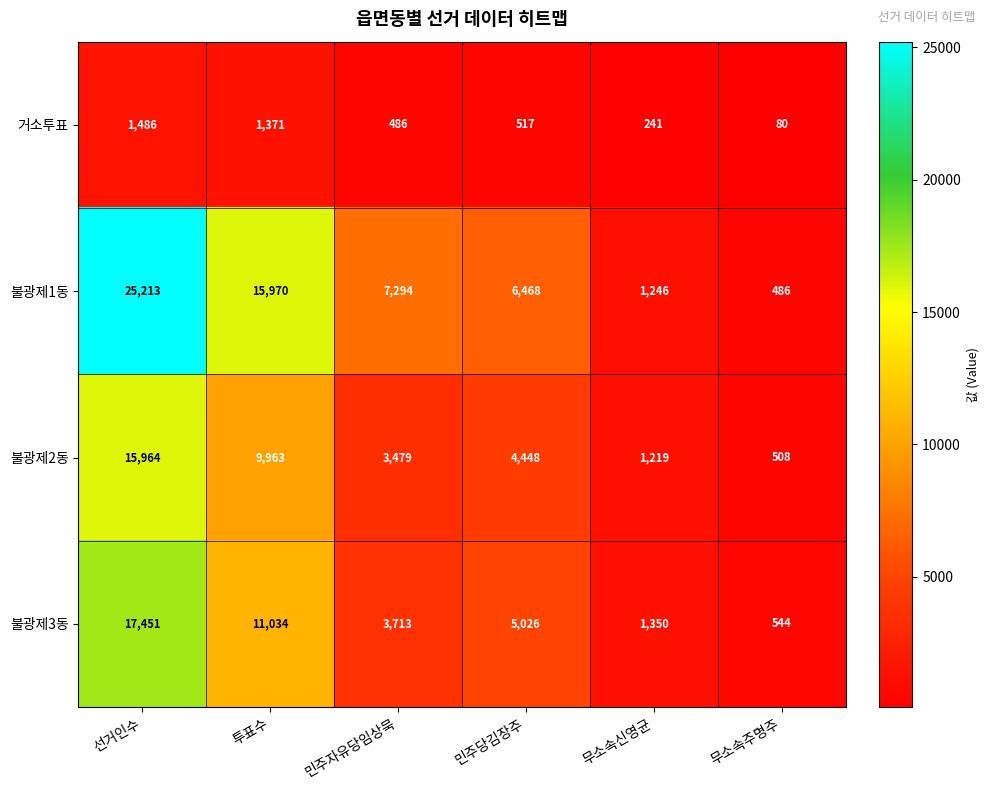

What is the sum of all 불광제2동 values?

35581